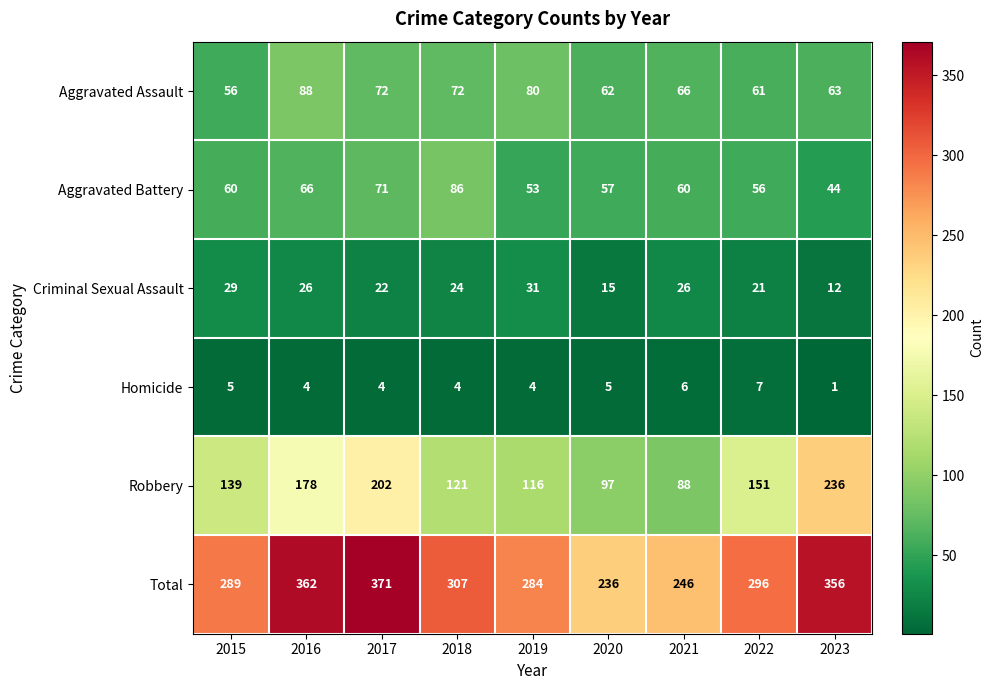

What is the sum of the Criminal Sexual Assault values at 2021 and 2018?

50